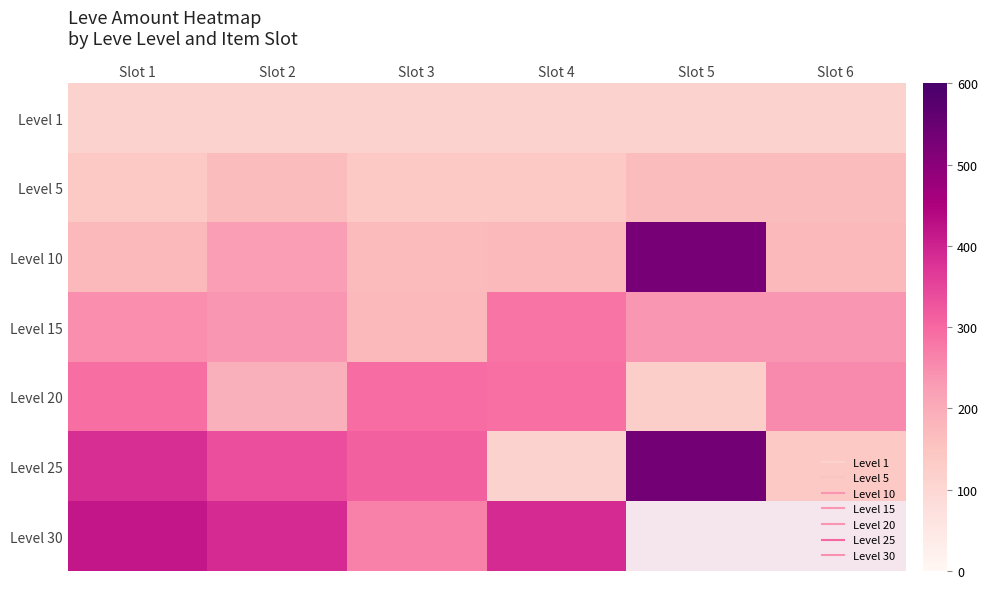

What is the difference between the Level 20 values at Slot 5 and Slot 1?

167.0